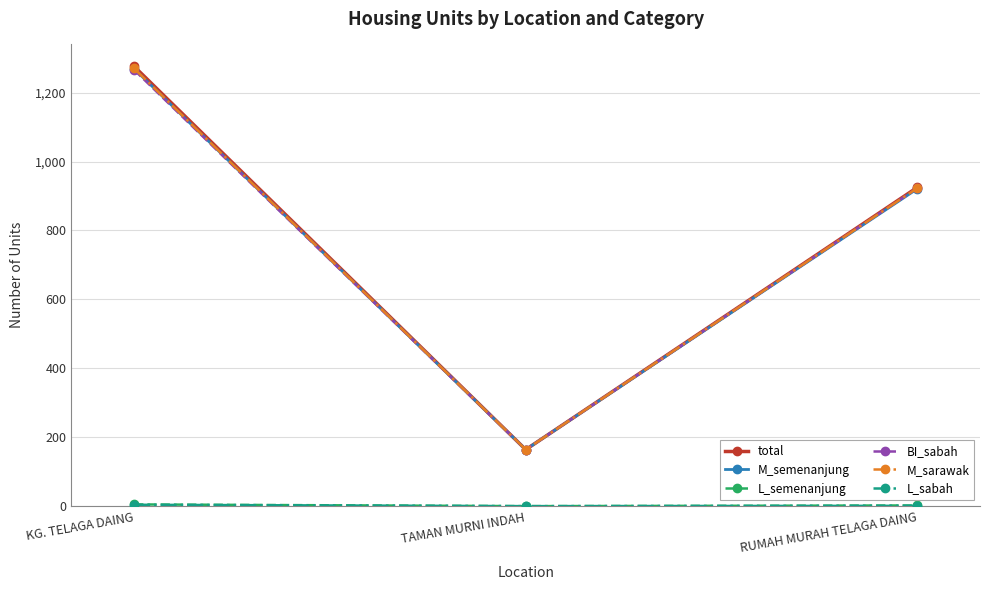

What is the sum of all M_semenanjung values?

2354